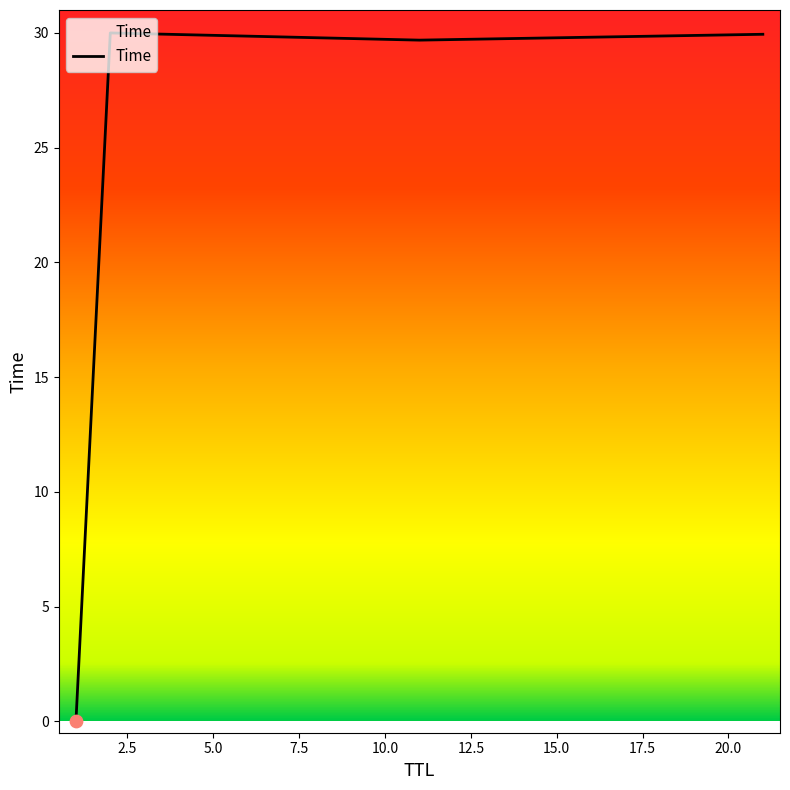

True or false: the data has more than 1 interior local peaks.

False